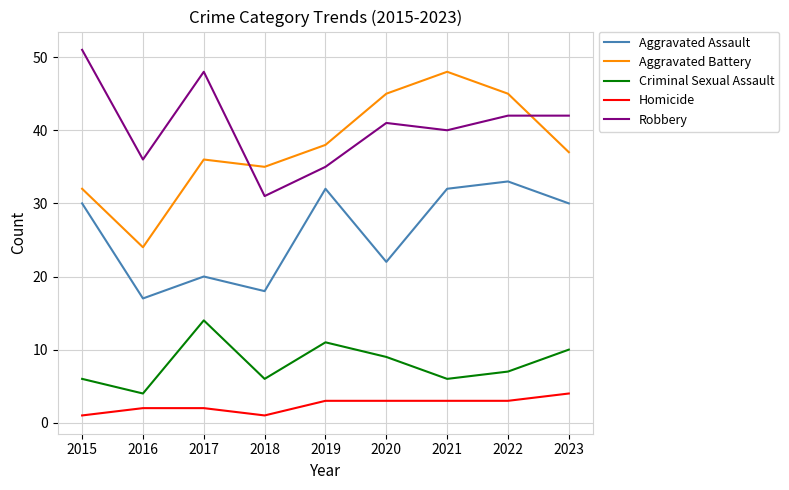

Which series has the largest range (max minus min)?

Aggravated Battery